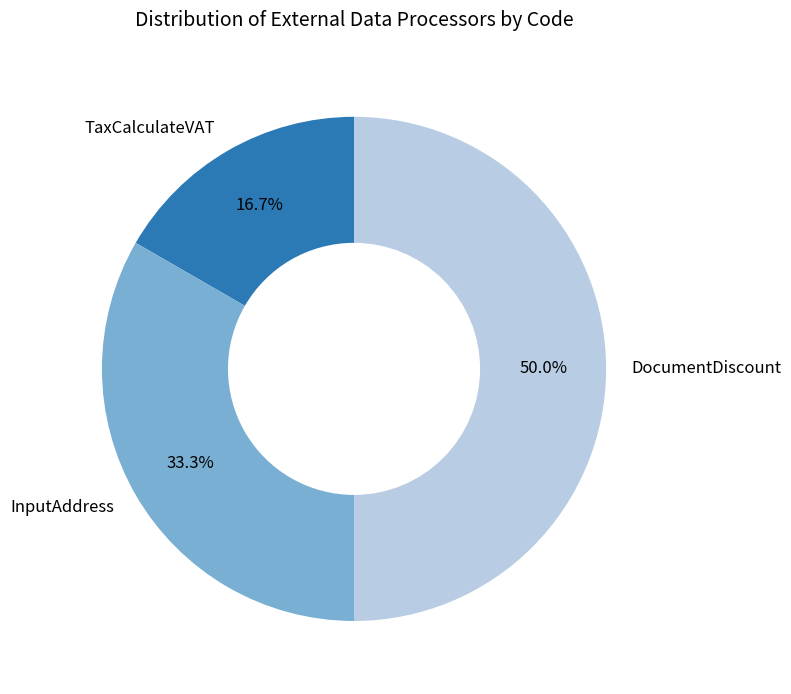

How many slices are in this pie chart?

3